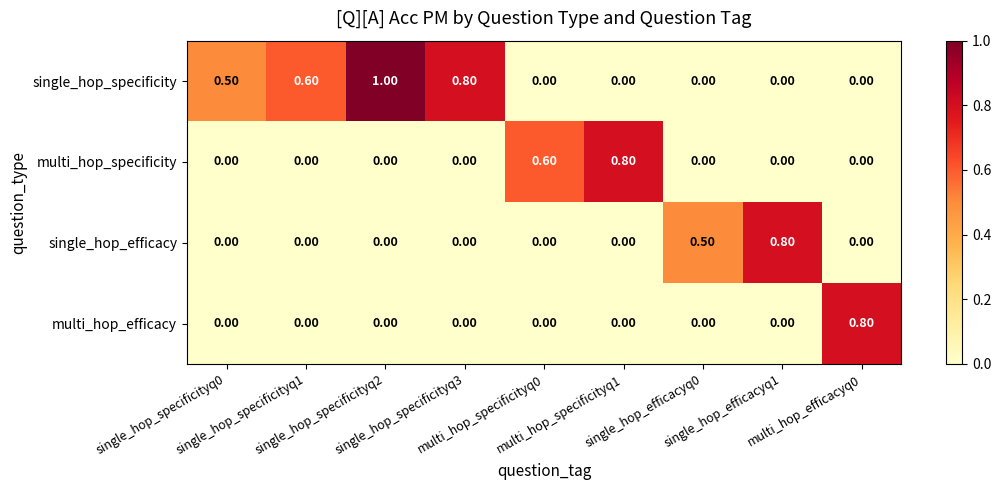

What is the spread (max minus min) of values at multi_hop_specificityq1?

0.8